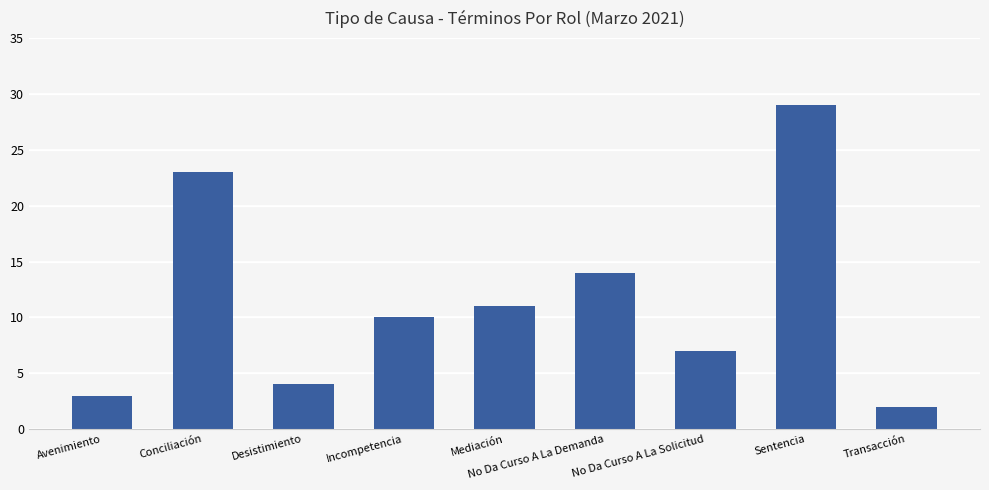

What is the average value?

11